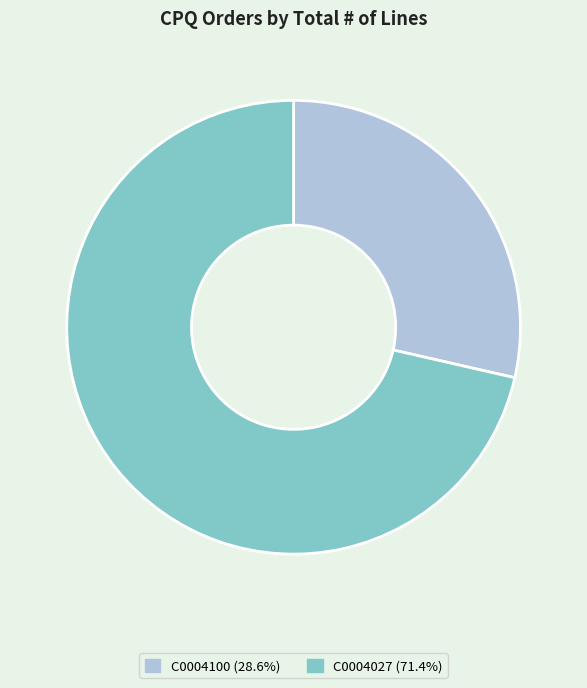

Is there a majority slice in this chart?

Yes